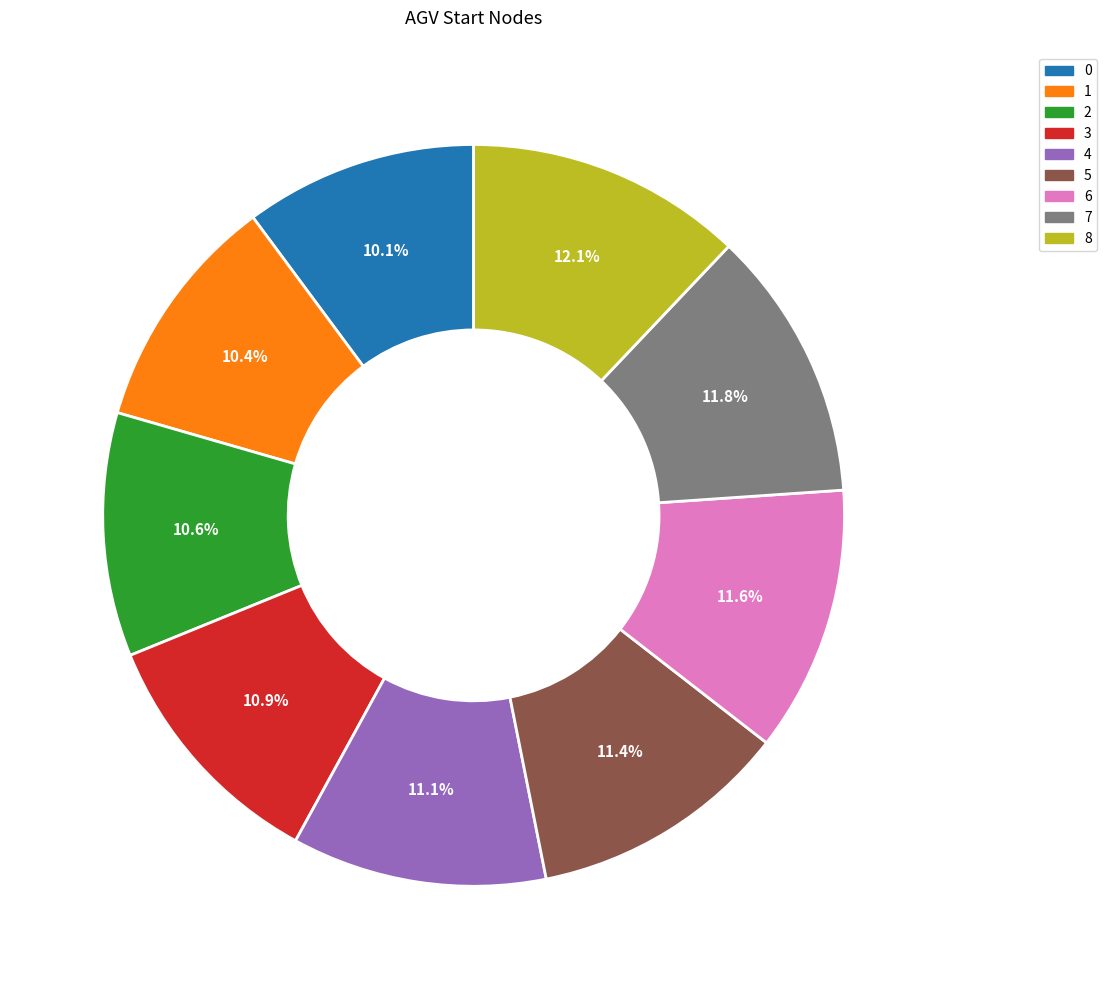

To the nearest percent, what percentage of the pie is 5?

11%